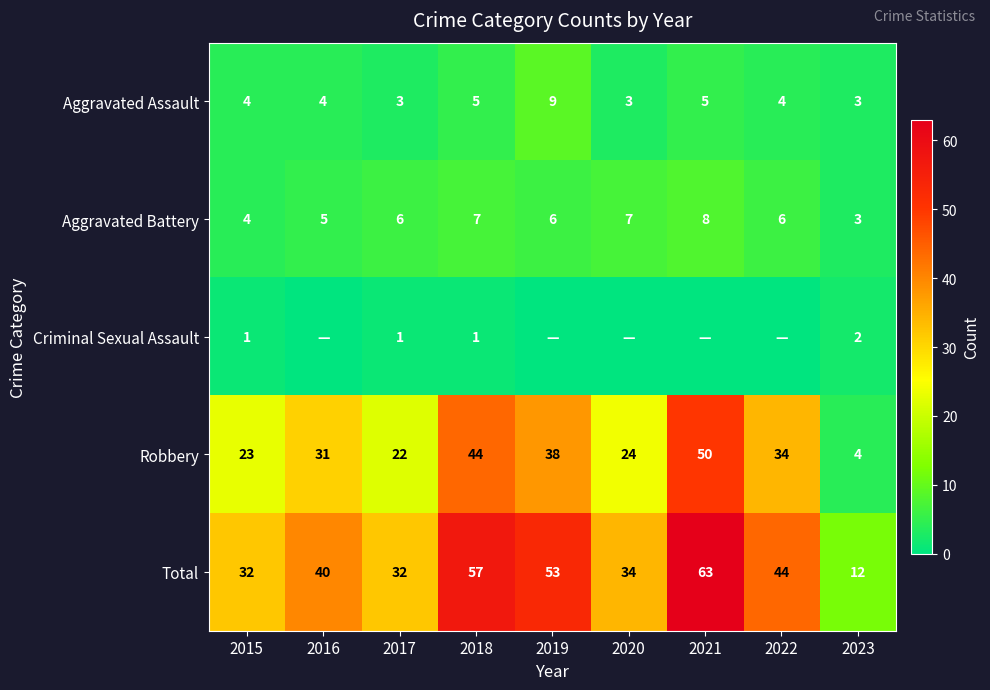

What is the sum of the Aggravated Assault values at 2017 and 2016?

7